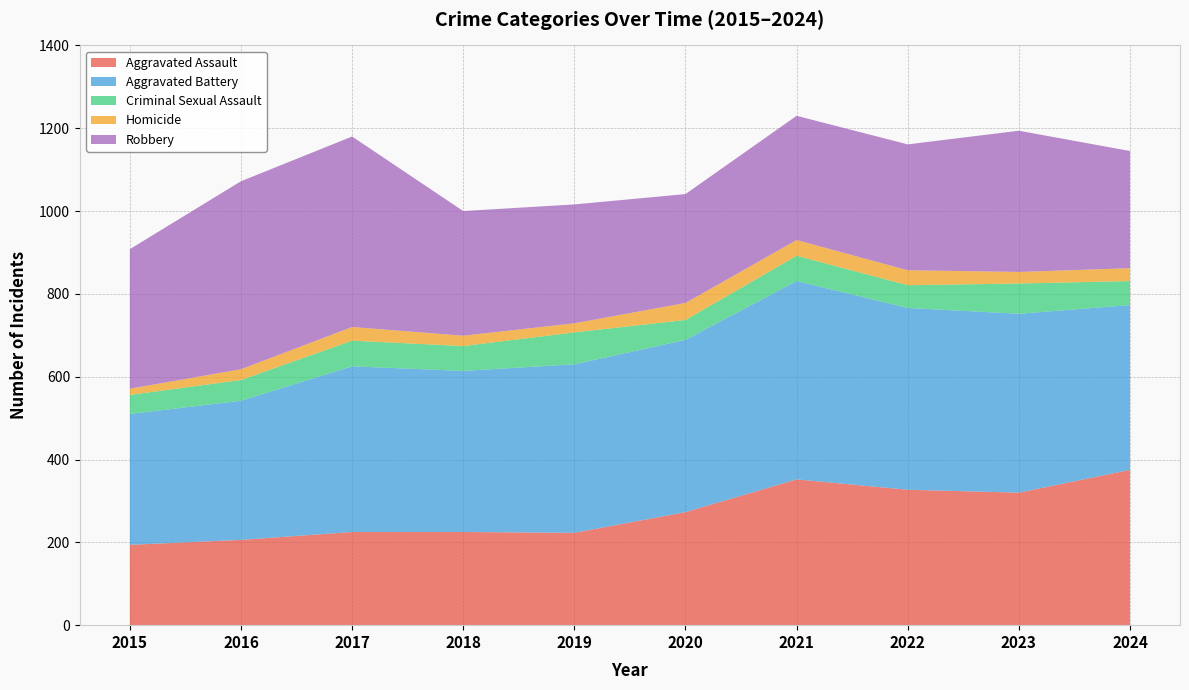

Reading left to right, what are all the values shown in this chart?

Aggravated Assault: 194	206	225	225	223	273	352	327	320	375
Aggravated Battery: 316	336	400	389	407	416	479	439	432	398
Criminal Sexual Assault: 46	50	62	60	77	48	61	55	73	58
Homicide: 15	26	33	25	22	41	38	36	28	31
Robbery: 337	454	460	301	287	263	300	304	341	283